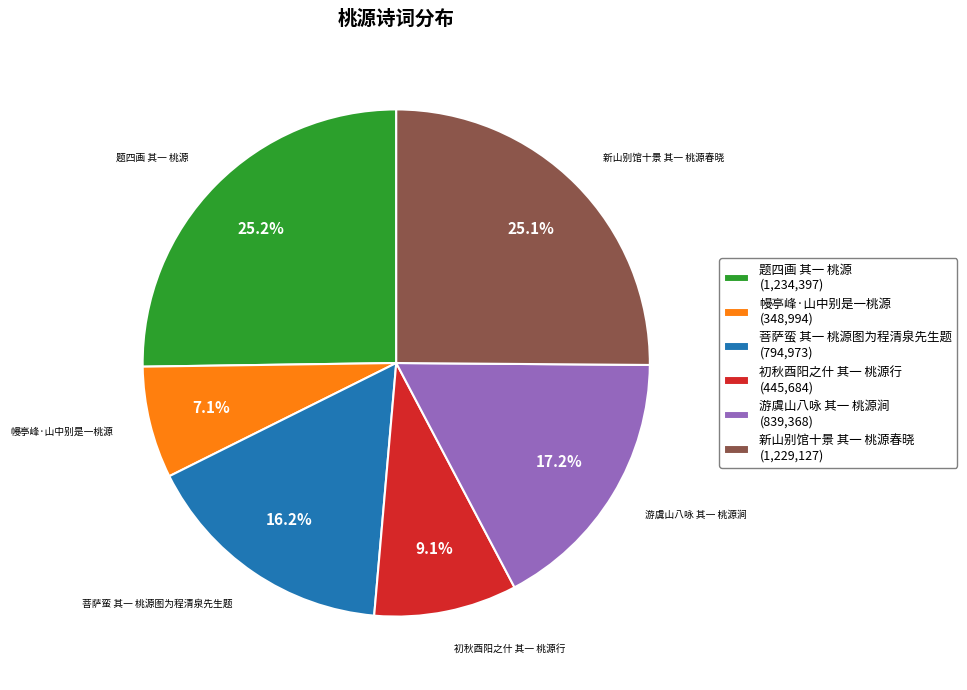

Combined, do 题四画 其一 桃源 (1,234,397) and 初秋酉阳之什 其一 桃源行 (445,684) account for over 50%?

No